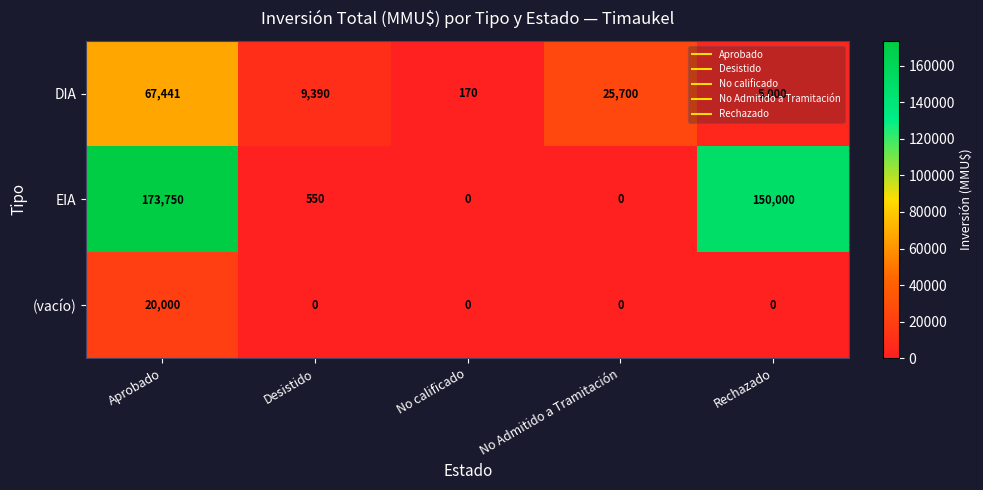

Count the number of categories in the chart.

5